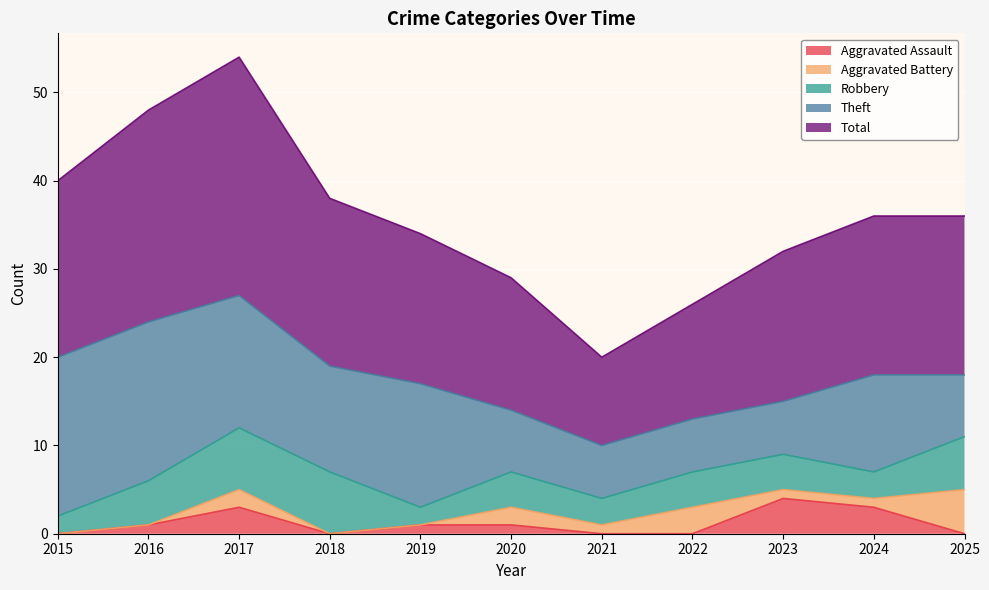

What is the average value of the Robbery series?

4